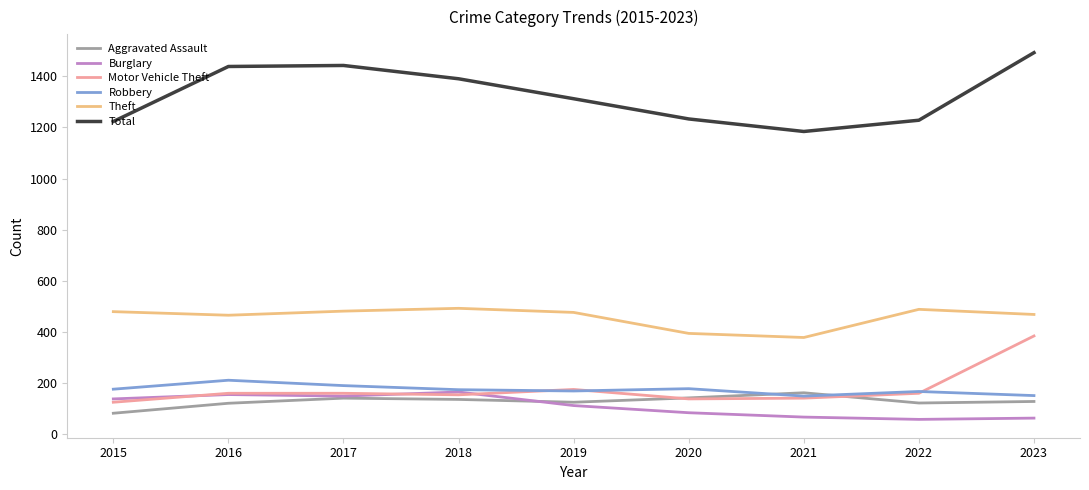

At which label is Total closest to 1338?

2019